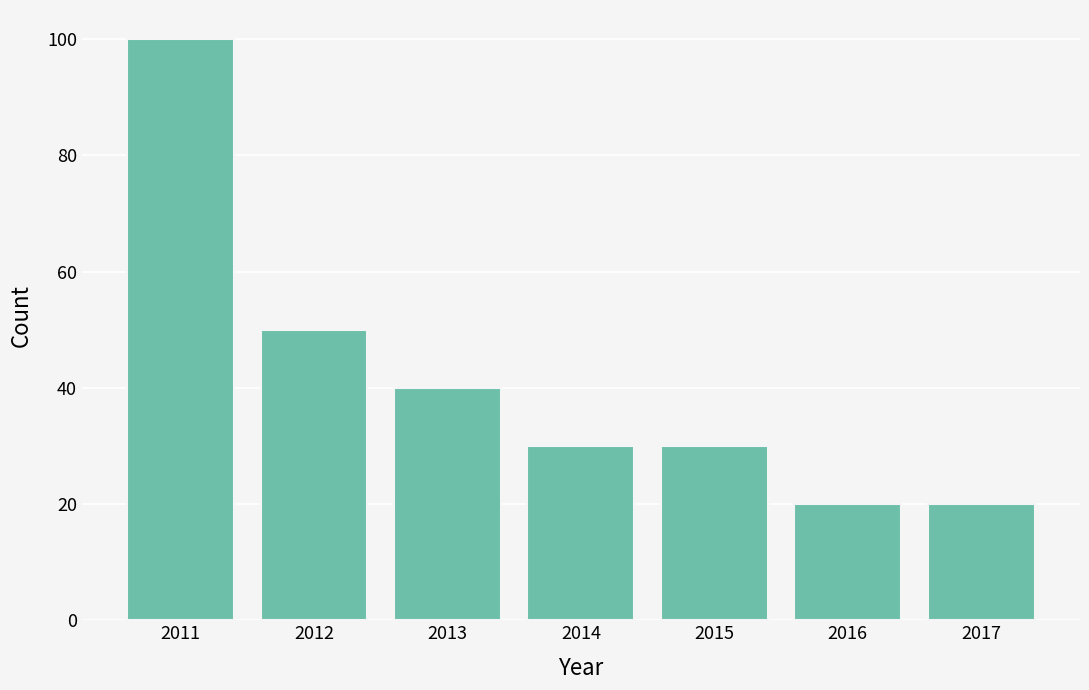

Reading left to right, list all the values displayed in this chart.

100	50	40	30	30	20	20